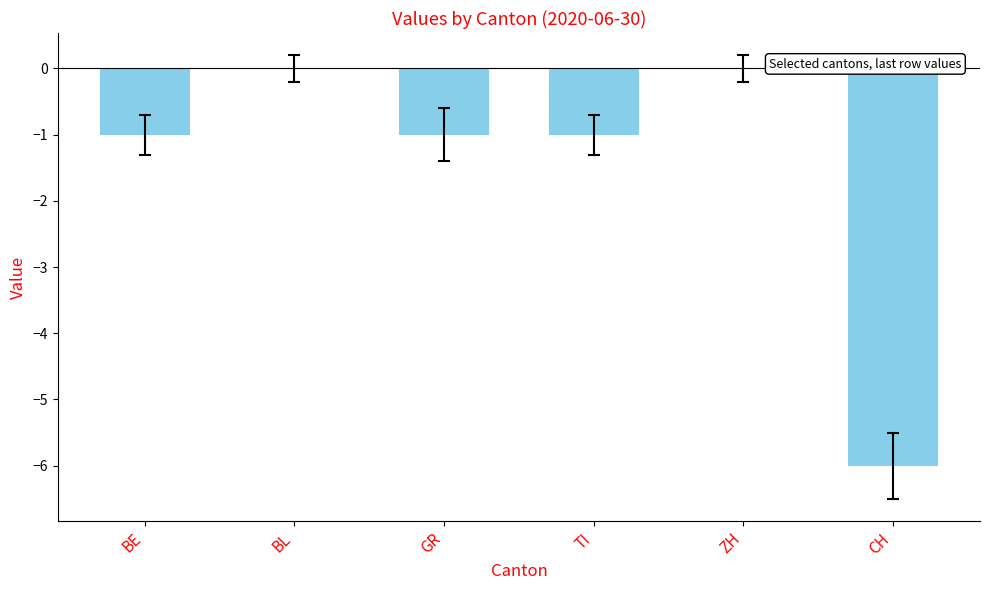

What is the change in value from ZH to CH?

-6